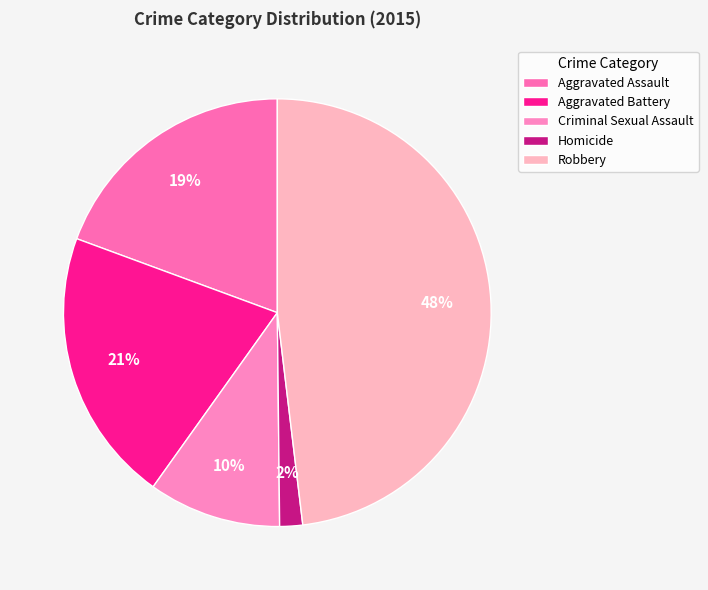

Is it true that Aggravated Battery is 21% of the pie?

True